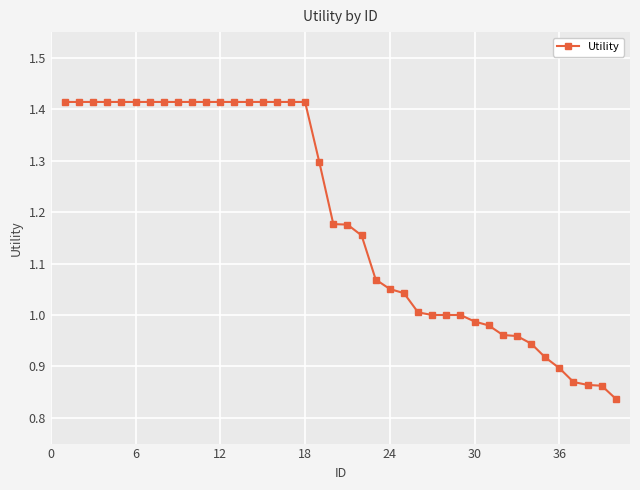

Does the chart have visible grid lines?

Yes